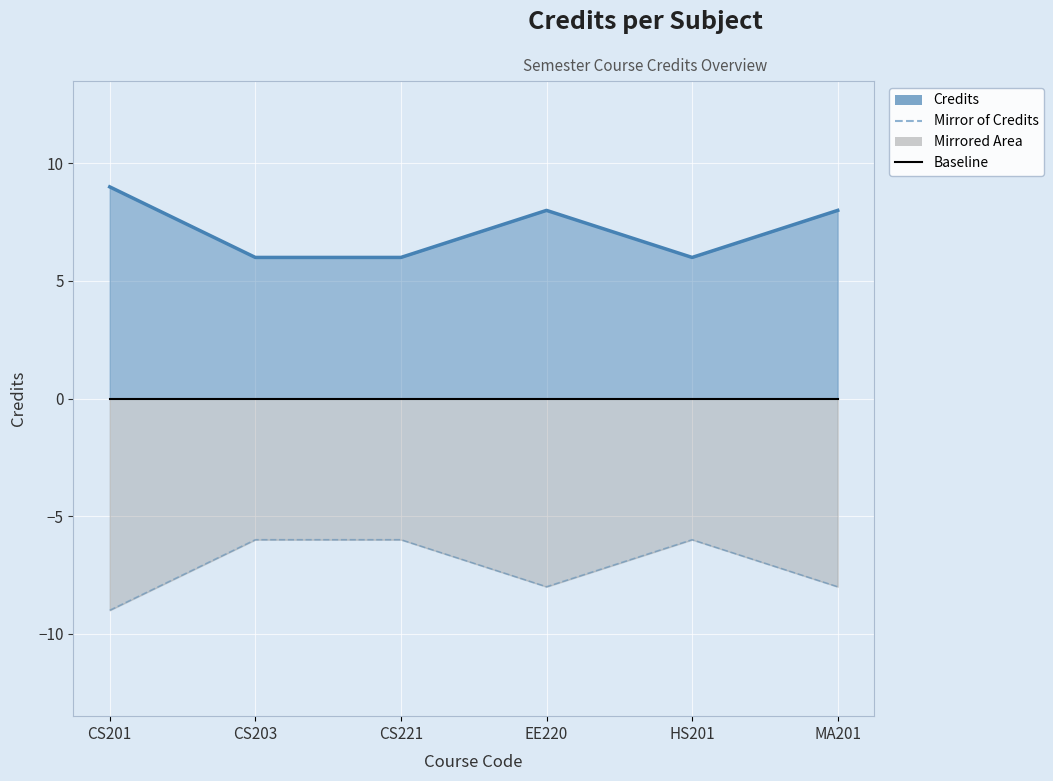

Between CS203 and HS201, which series saw the biggest shift?

Credits